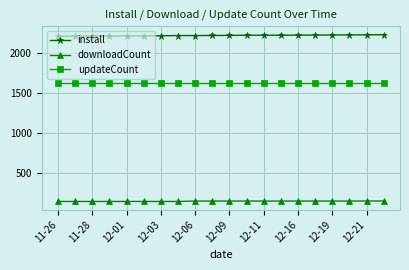

True or false: install and updateCount cross at least once.

False